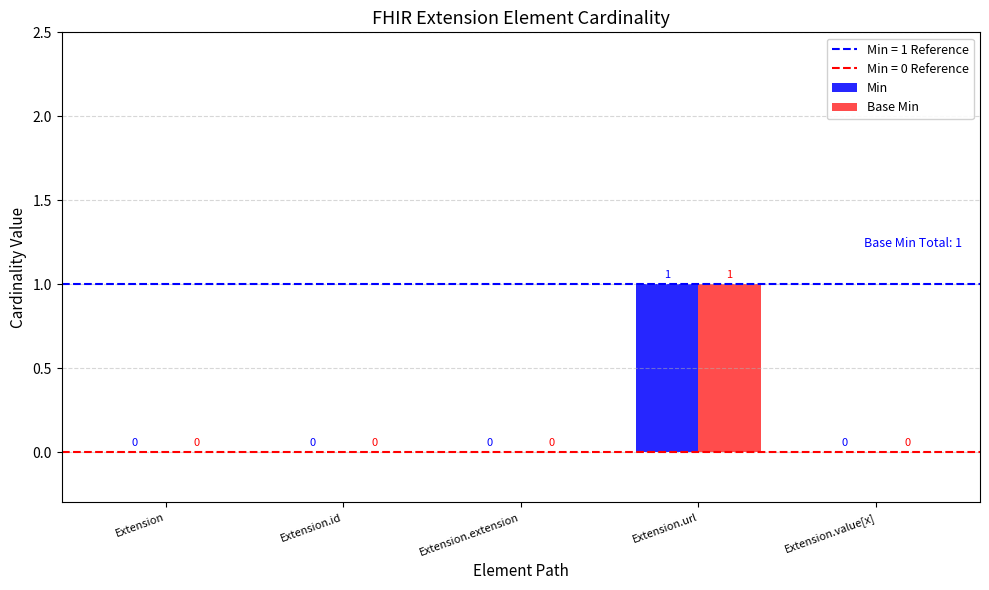

Reading left to right, what are all the values shown in this chart?

Min: Extension=0	Extension.id=0	Extension.extension=0	Extension.url=1	Extension.value[x]=0
Base Min: Extension=0	Extension.id=0	Extension.extension=0	Extension.url=1	Extension.value[x]=0